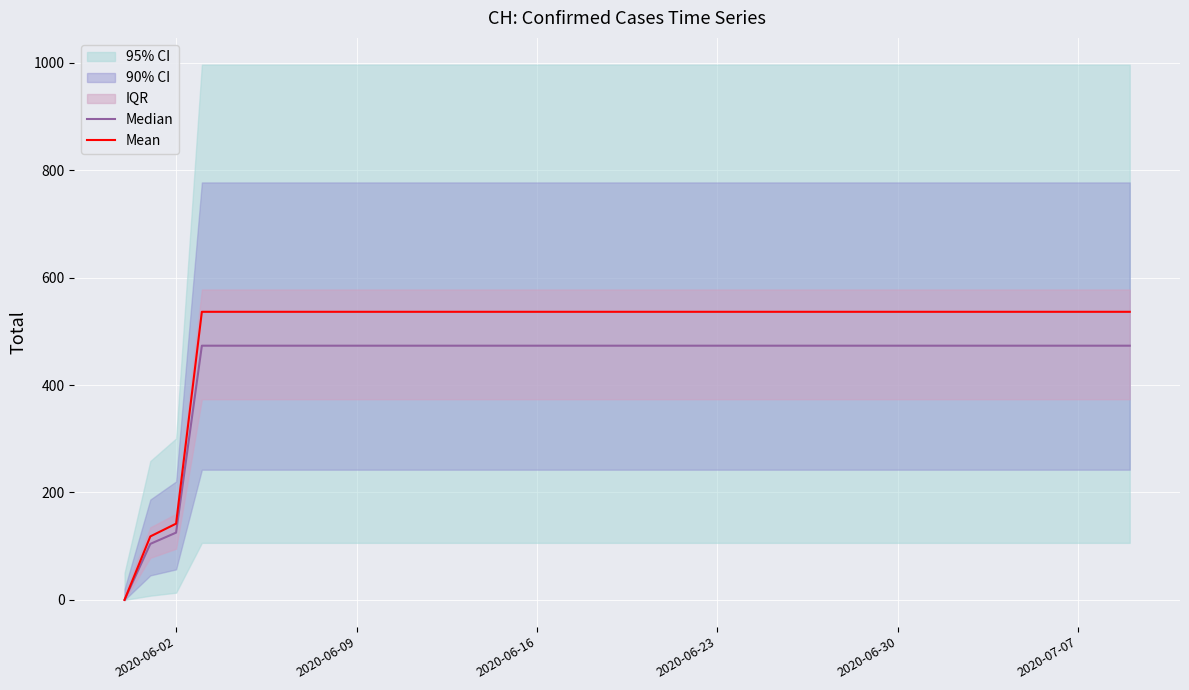

What is the maximum value for Mean?

536.4